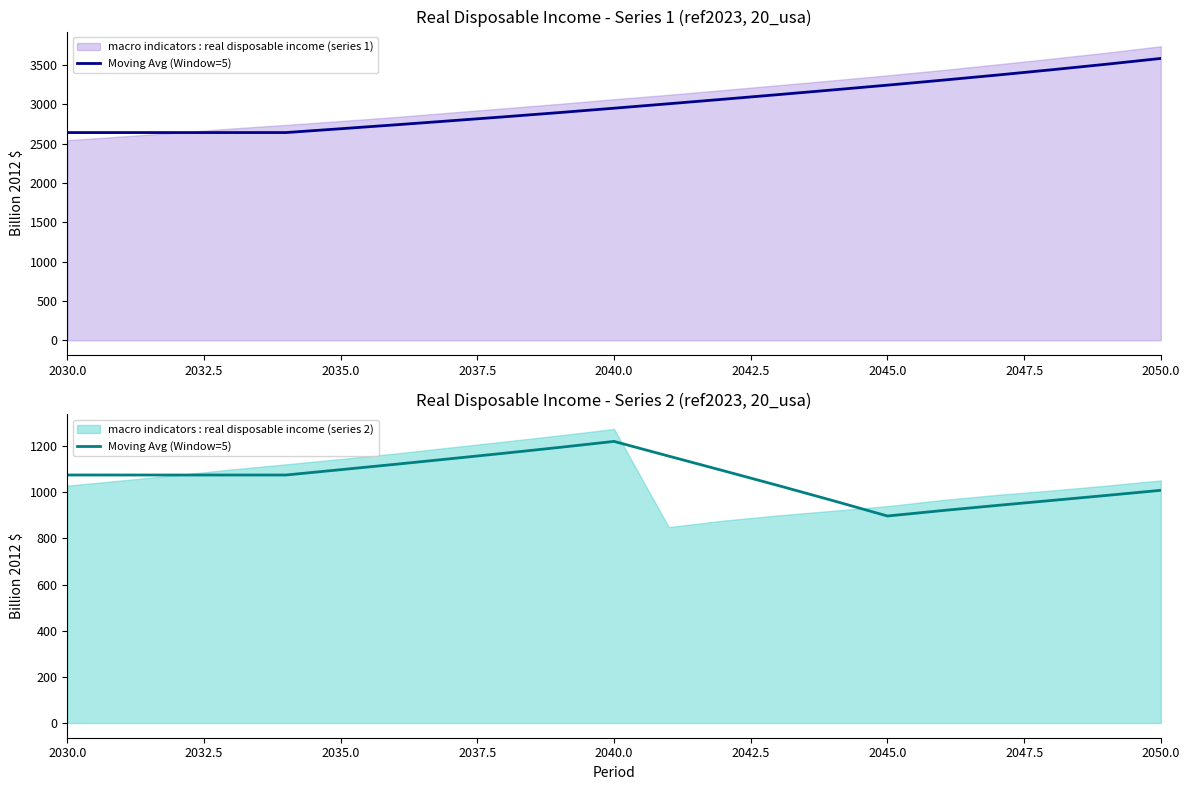

What is the smallest value displayed?

897.4